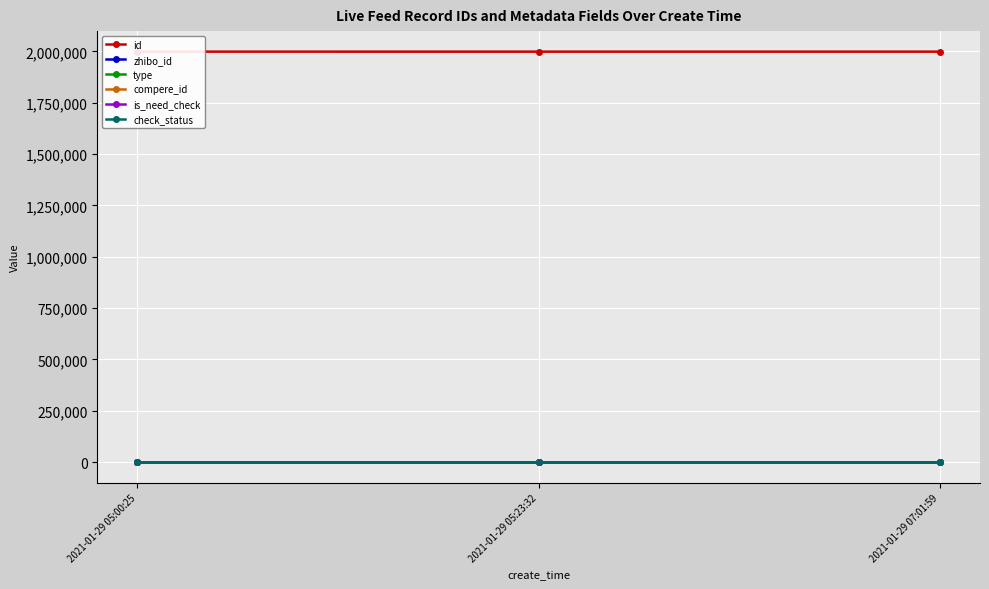

Rank the series at 2021-01-29 05:23:32 from lowest to highest value.

type, compere_id, is_need_check, check_status, zhibo_id, id